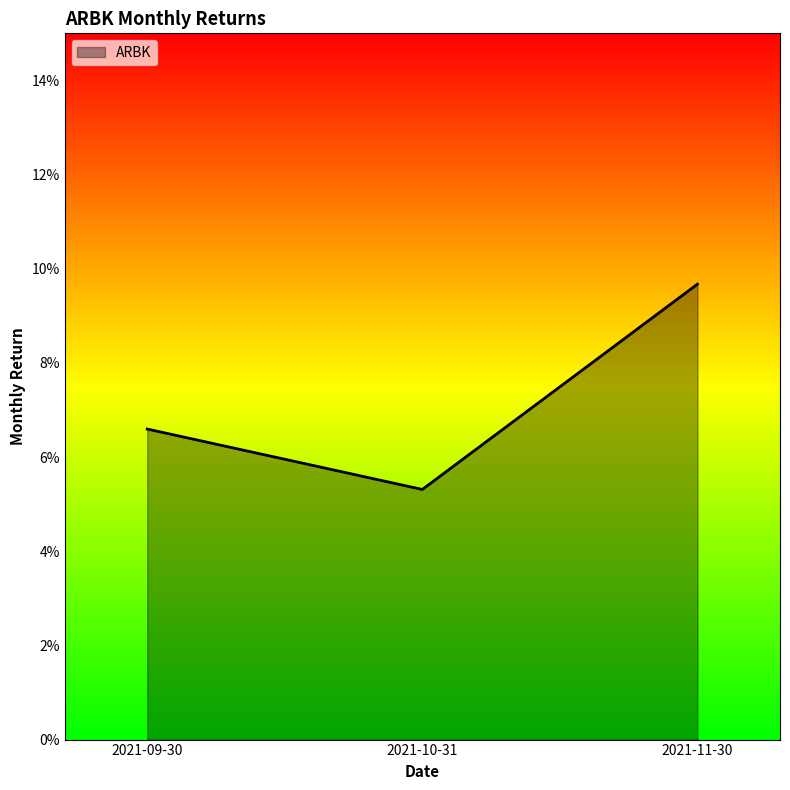

What is the sum of all values?

0.2